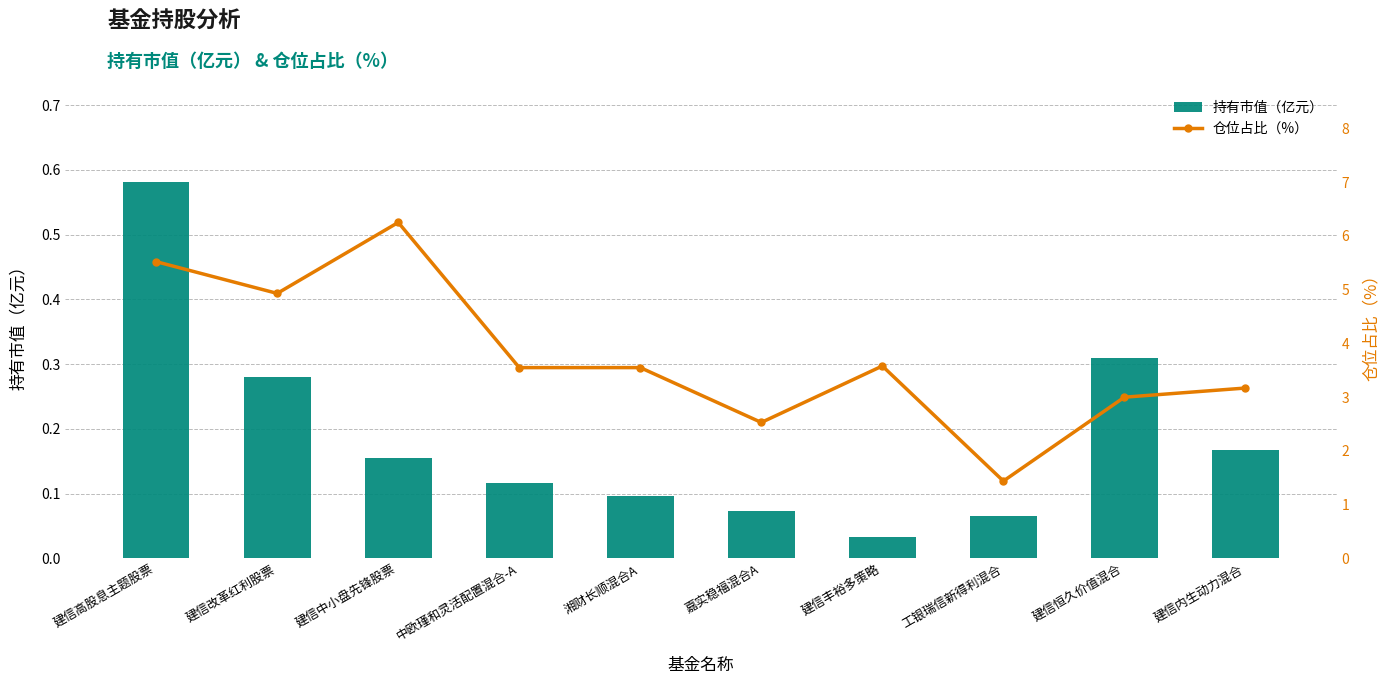

What position from the right is 建信中小盘先锋股票?

8